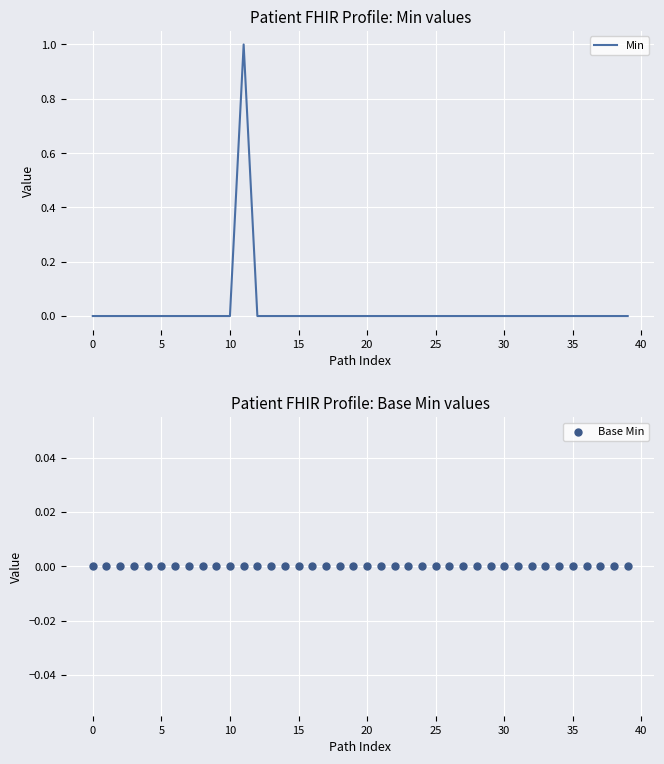

What are all the series names shown in the legend?

Min, Base Min